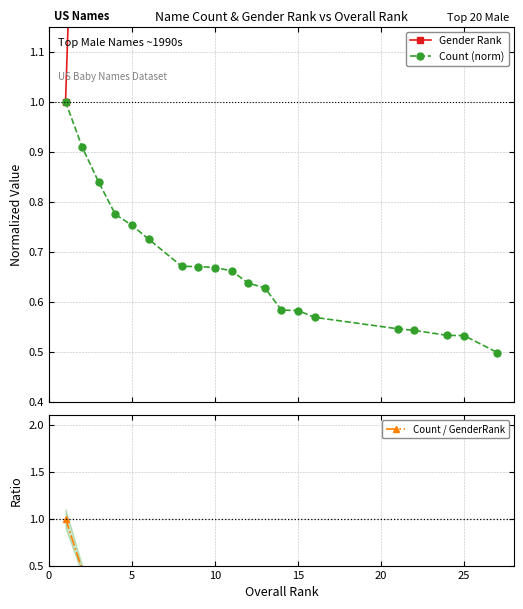

What is the difference between the highest and lowest values at 10?

2.7